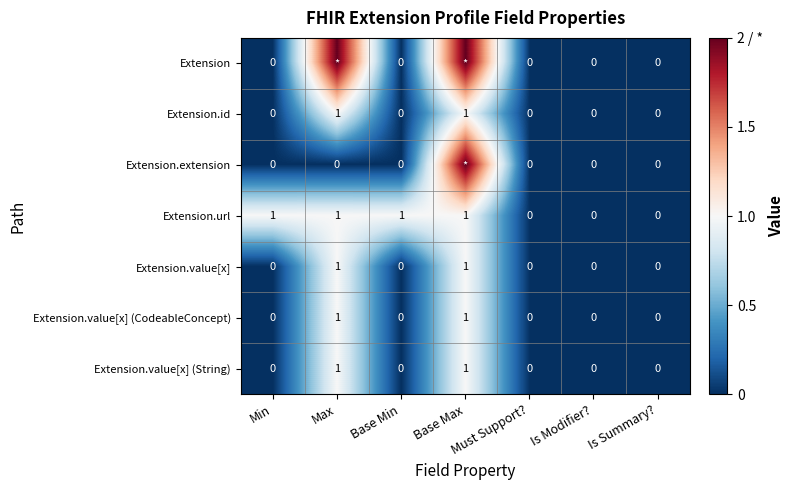

How many Extension.value[x] (CodeableConcept) values are between 0 and 1?

7